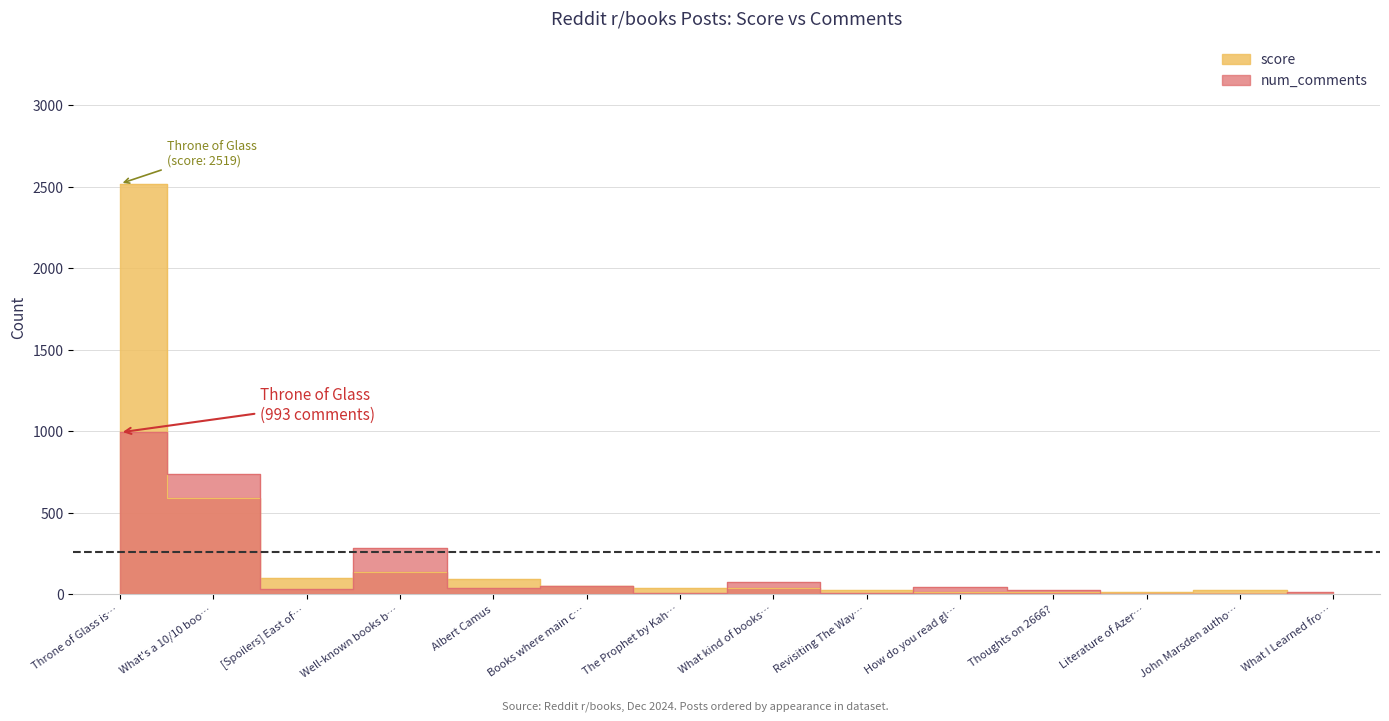

What is the label of the 13th point from the right?

What's a 10/10 boo…